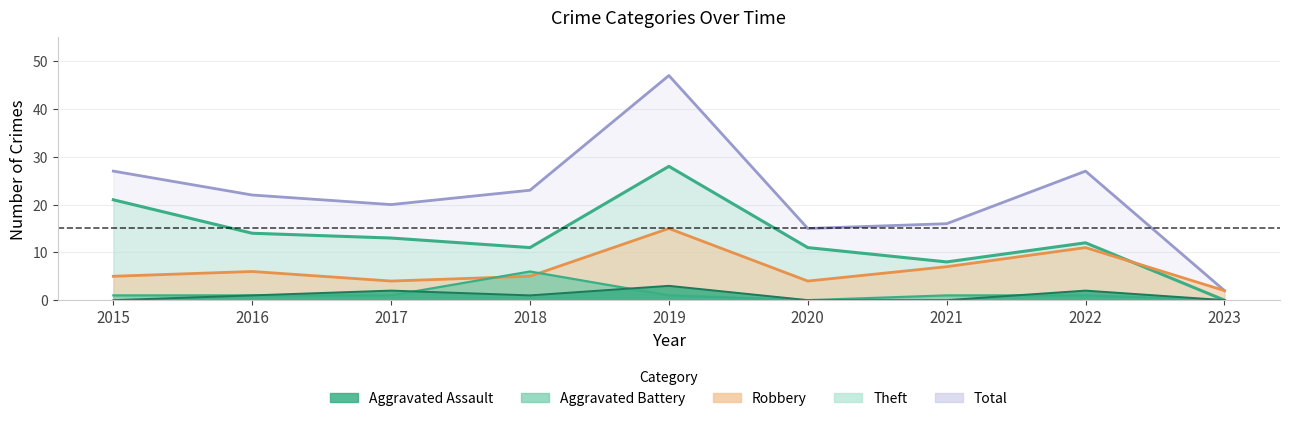

Does the chart display data point markers on the line(s)?

No